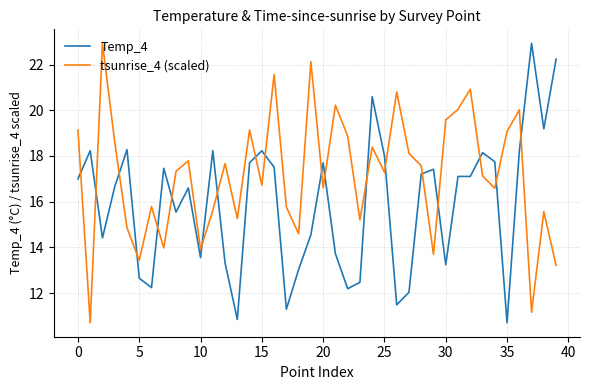

True or false: Temp_4 and tsunrise_4 (scaled) cross at least once.

True